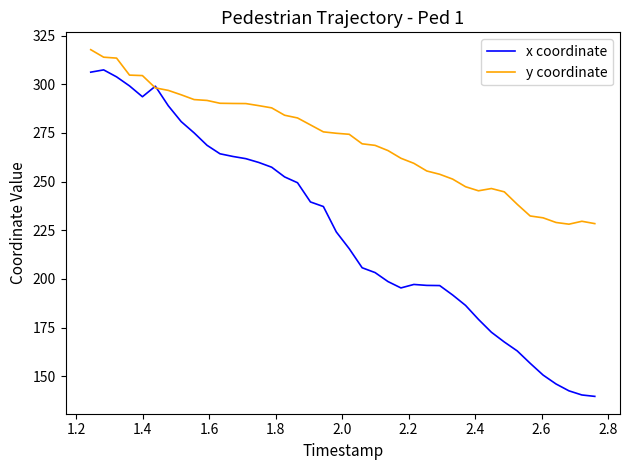

Which series has the largest range (max minus min)?

x coordinate